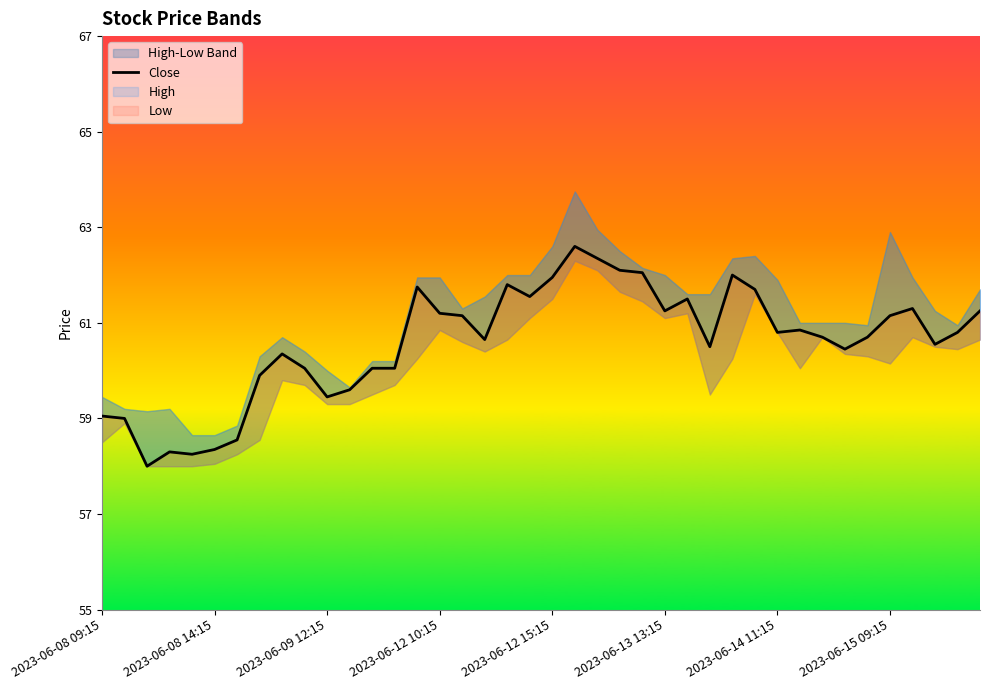

What is the approximate value at 8?

60.3